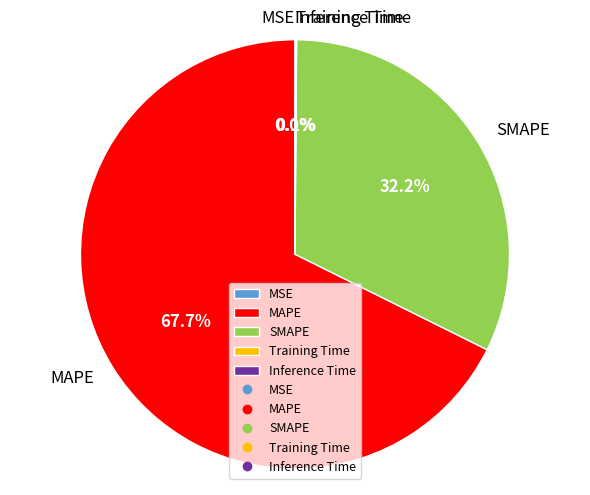

Which category accounts for the majority?

MAPE